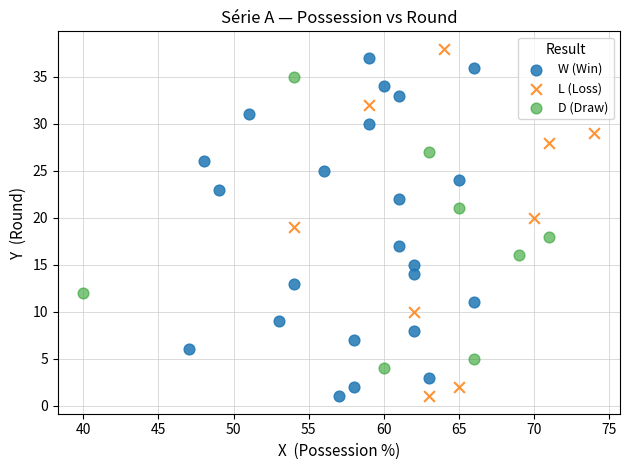

Which series reaches the maximum Y coordinate?

L (Loss)